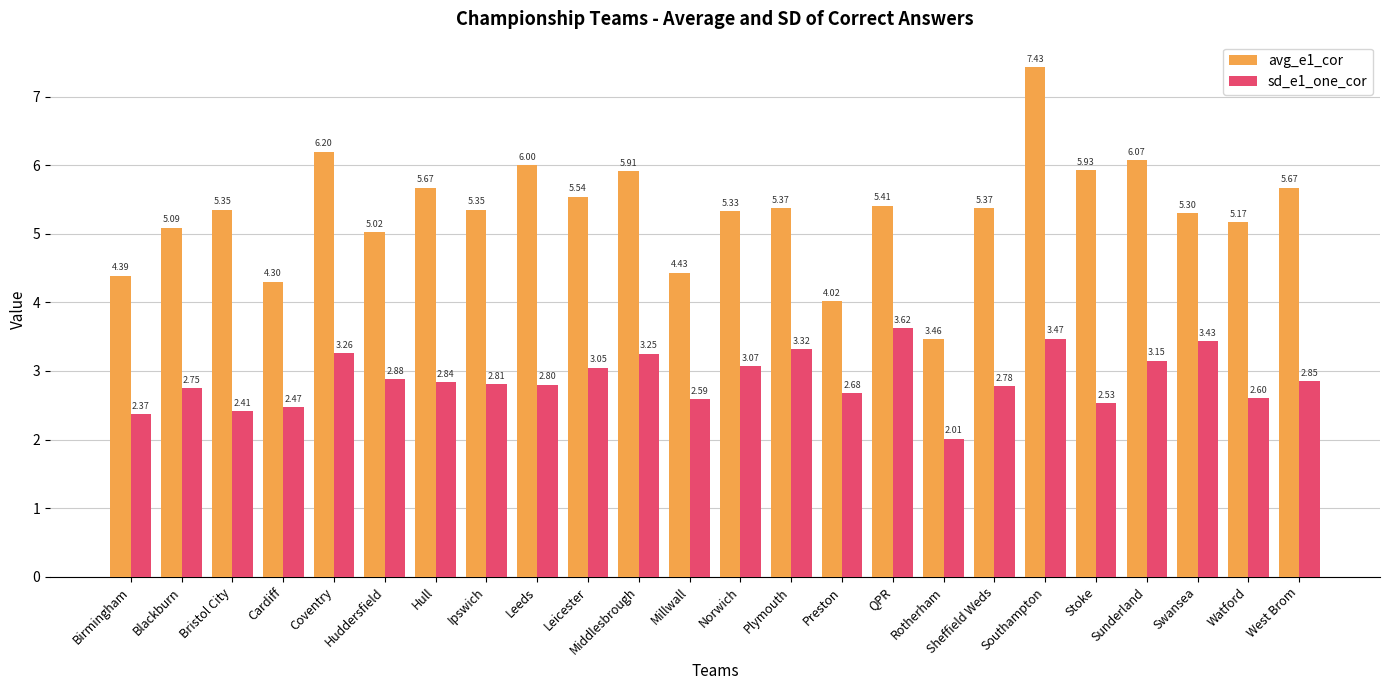

What is the sum of all sd_e1_one_cor values?

69.0